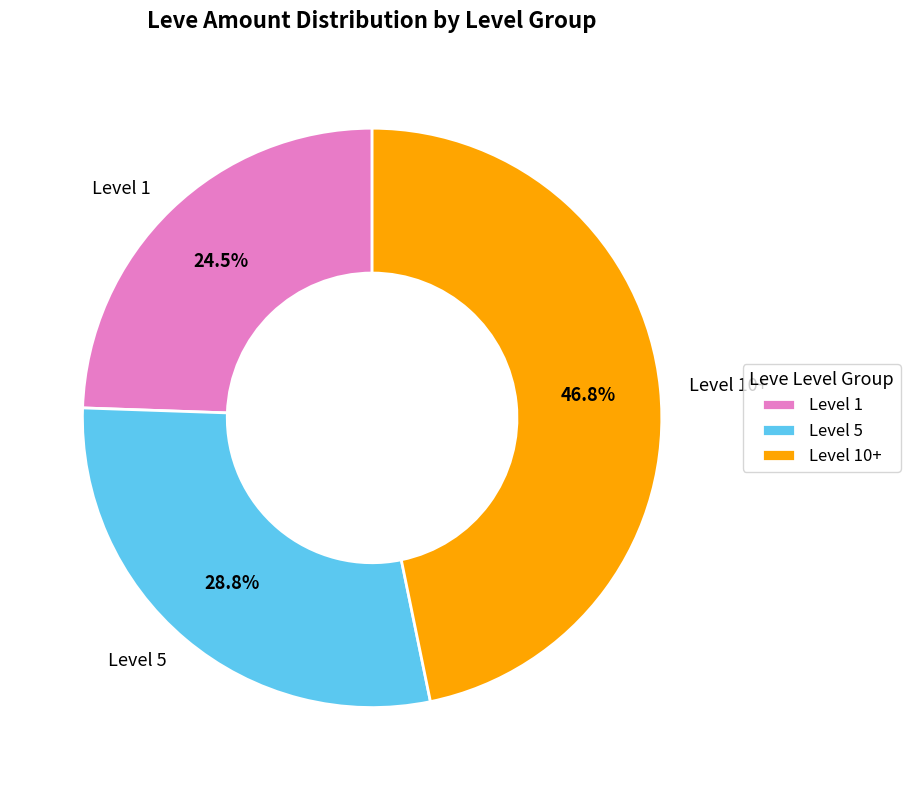

To the nearest percent, what is the difference between the largest and smallest slice percentages?

22%